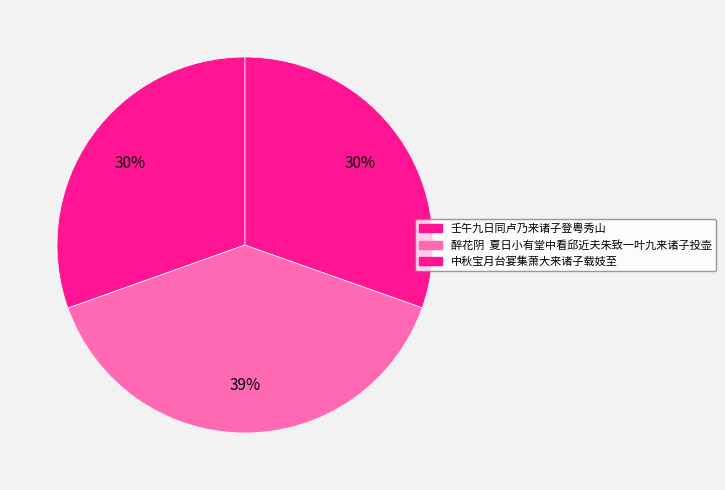

What is the total percentage of 壬午九日同卢乃来诸子登粤秀山 and 中秋宝月台宴集萧大来诸子载妓至?

60.9%